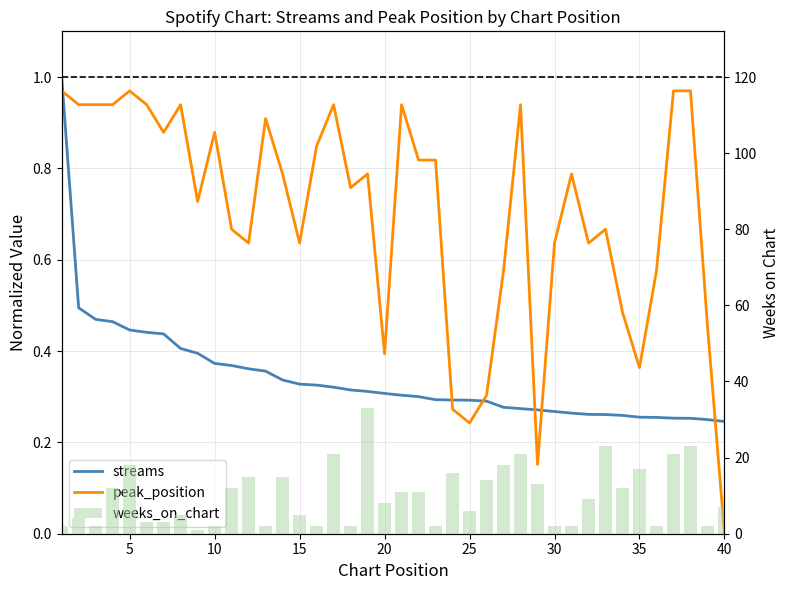

Which series has the widest spread of values?

weeks_on_chart